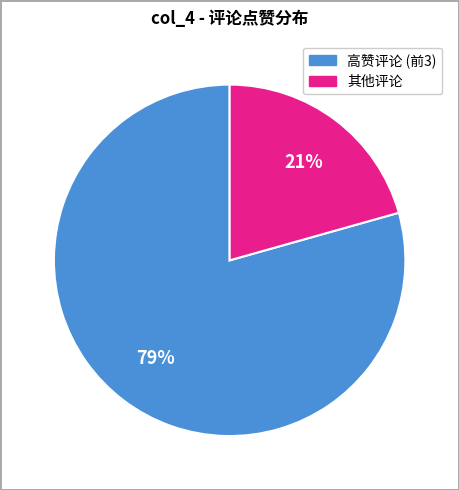

To the nearest percent, what is the average slice percentage?

50%